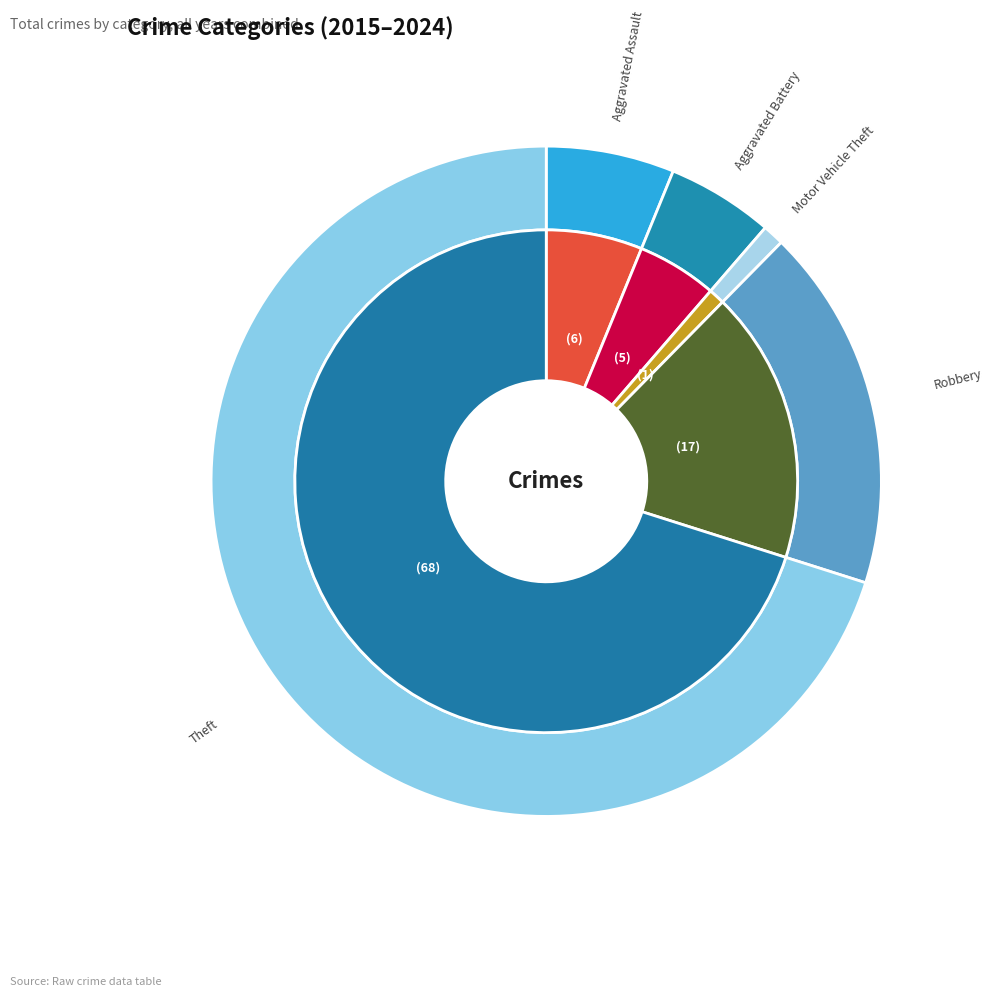

Count the number of slices in the pie.

5